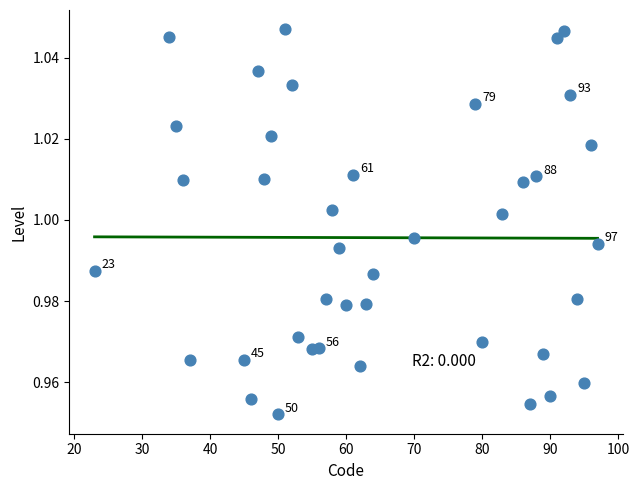

What is the range of X values (max minus min)?

74.0